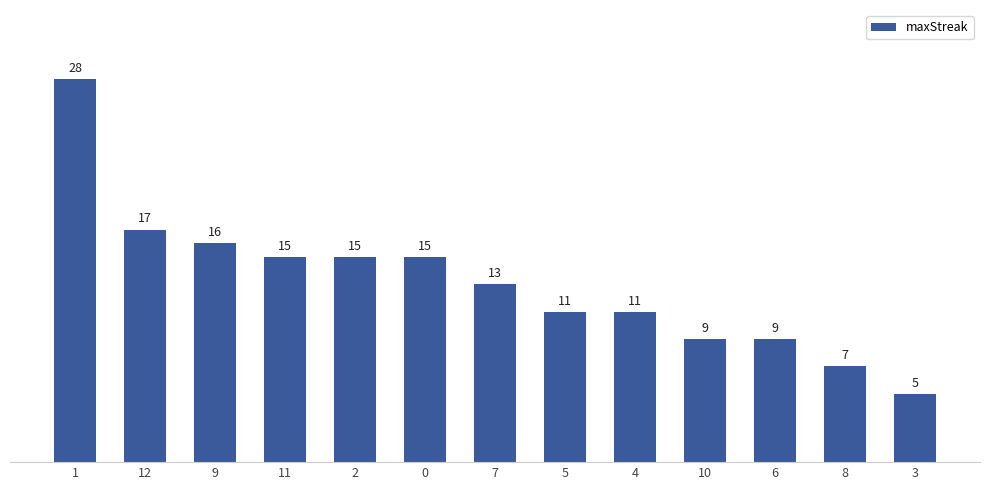

What is the greatest value displayed?

28